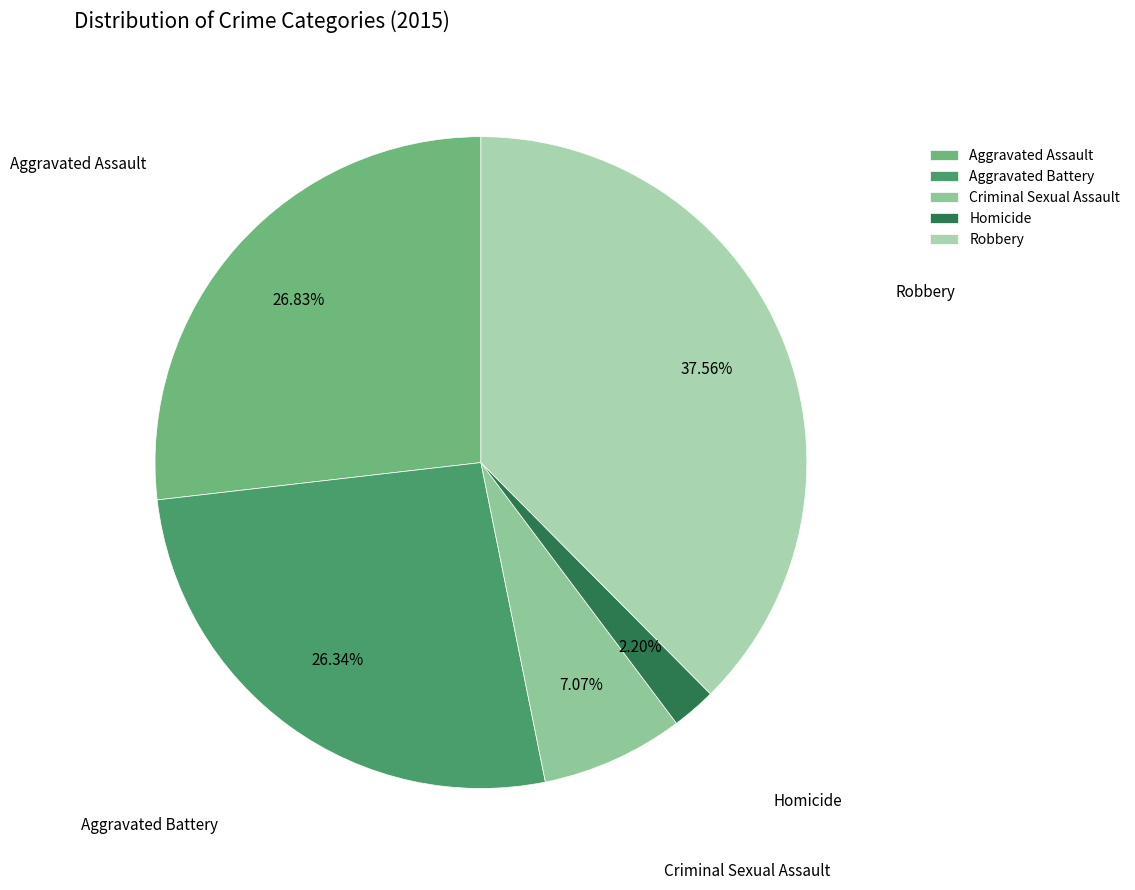

To the nearest percent, what is the combined percentage of Homicide and Aggravated Assault?

29%